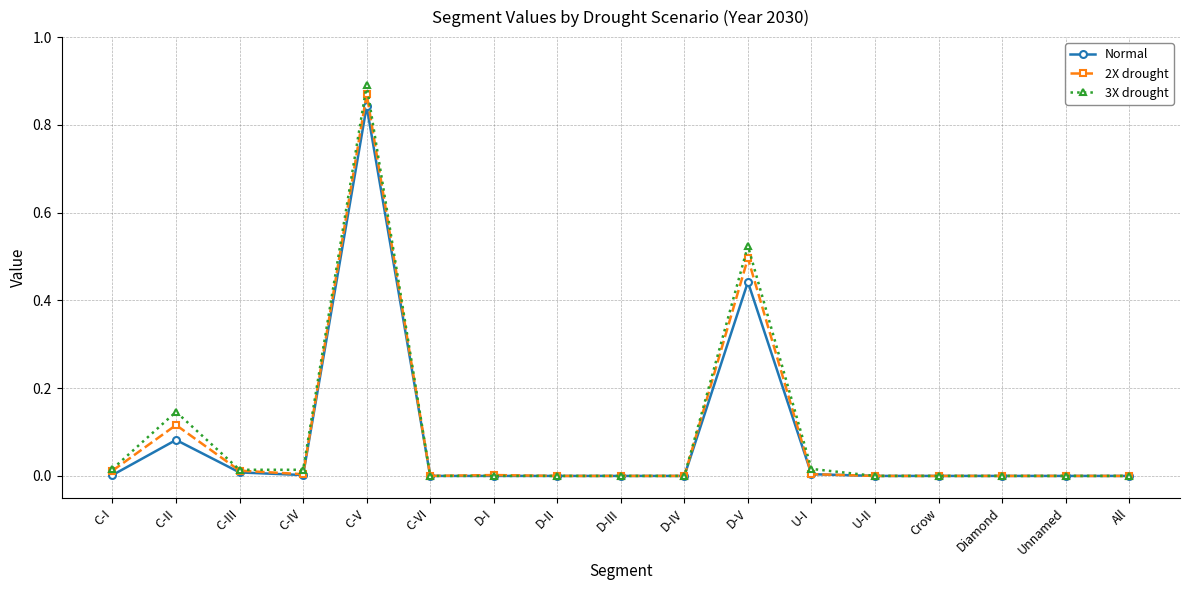

True or false: 3X drought has more than 2 interior local peaks.

True